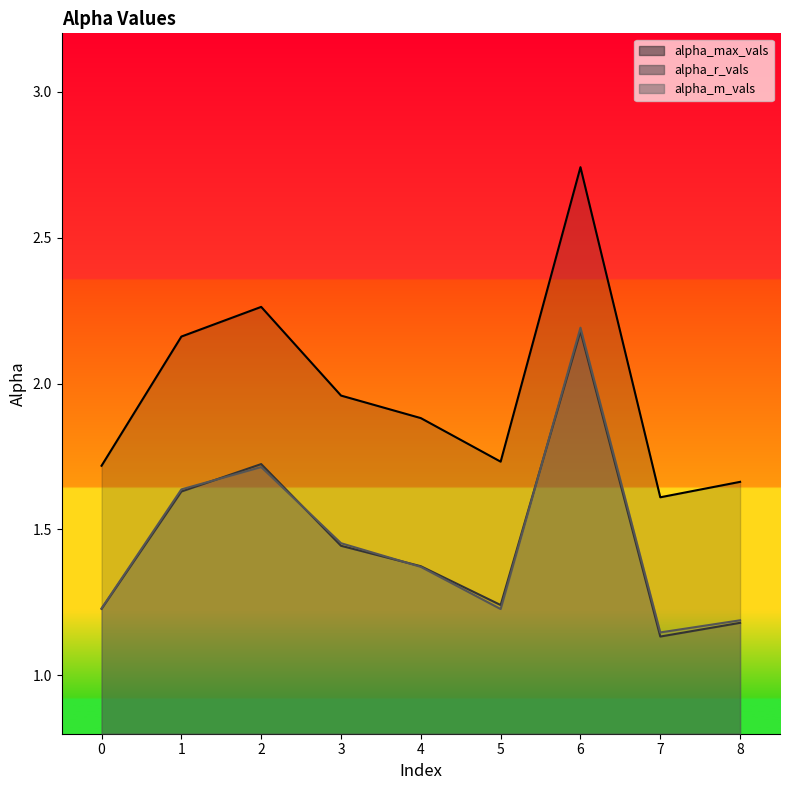

What is the difference between the alpha_r_vals line values at 4 and 5?

0.1